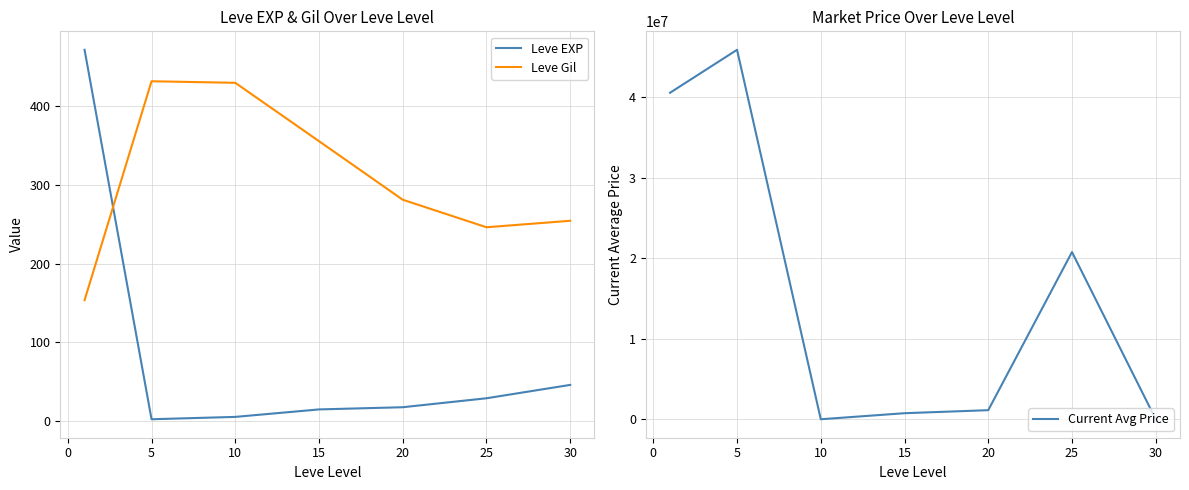

What is the maximum value for Leve EXP?

472.0